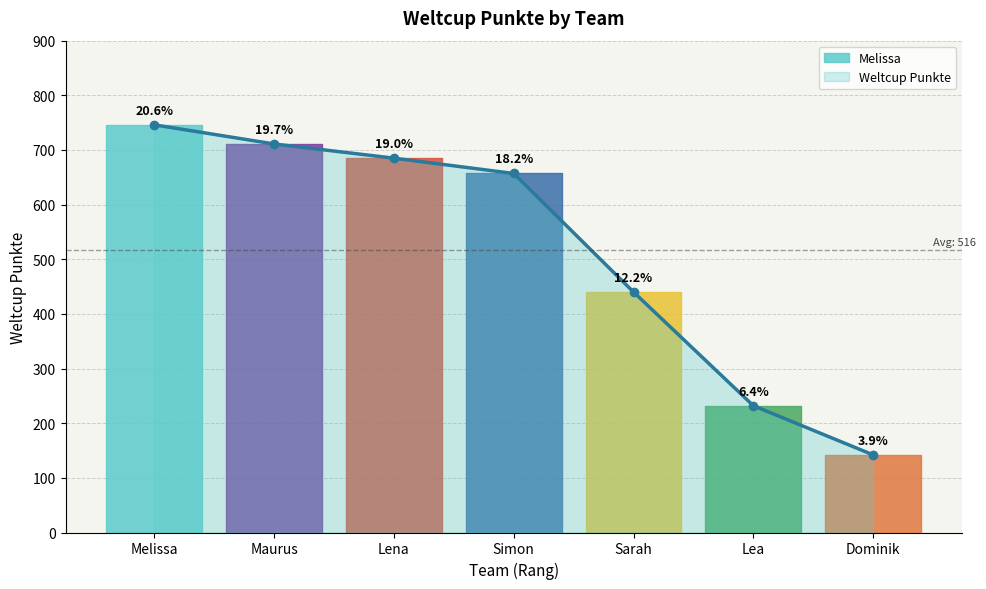

At which label does the data first exceed 657?

Melissa